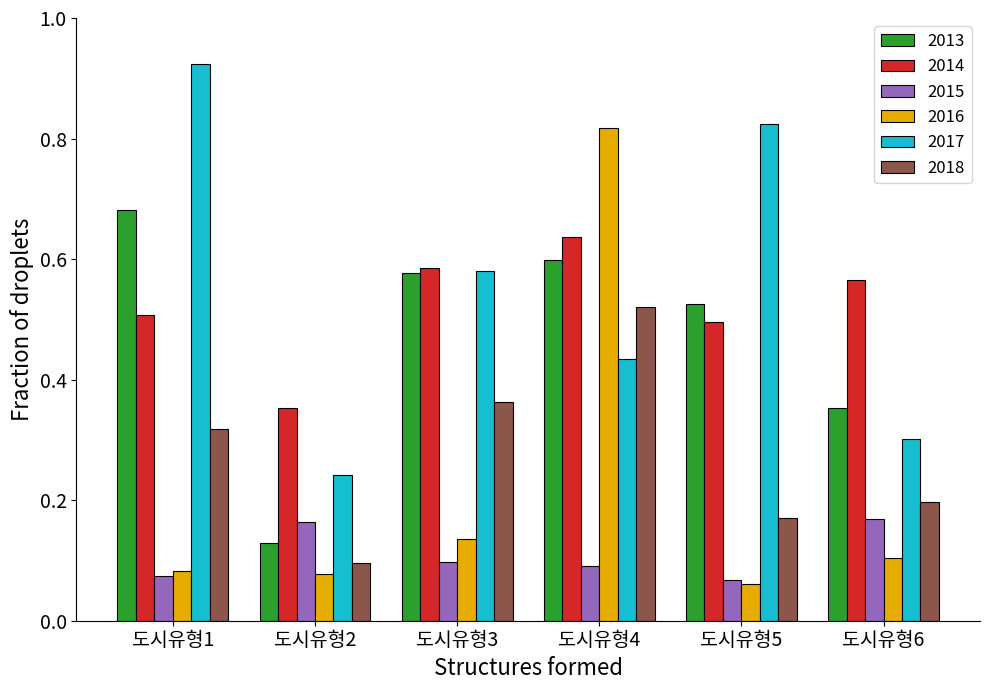

Which category has the highest value in the 2013 series?

도시유형1